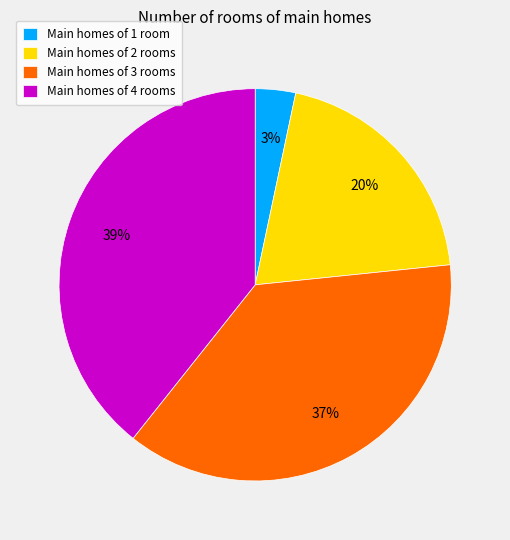

How many slices are in this pie chart?

4